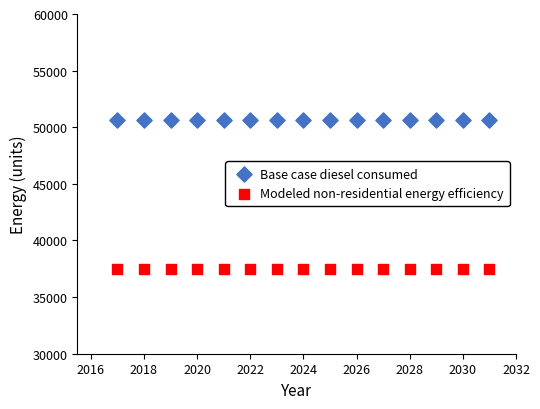

Which series reaches the maximum Y coordinate?

Base case diesel consumed